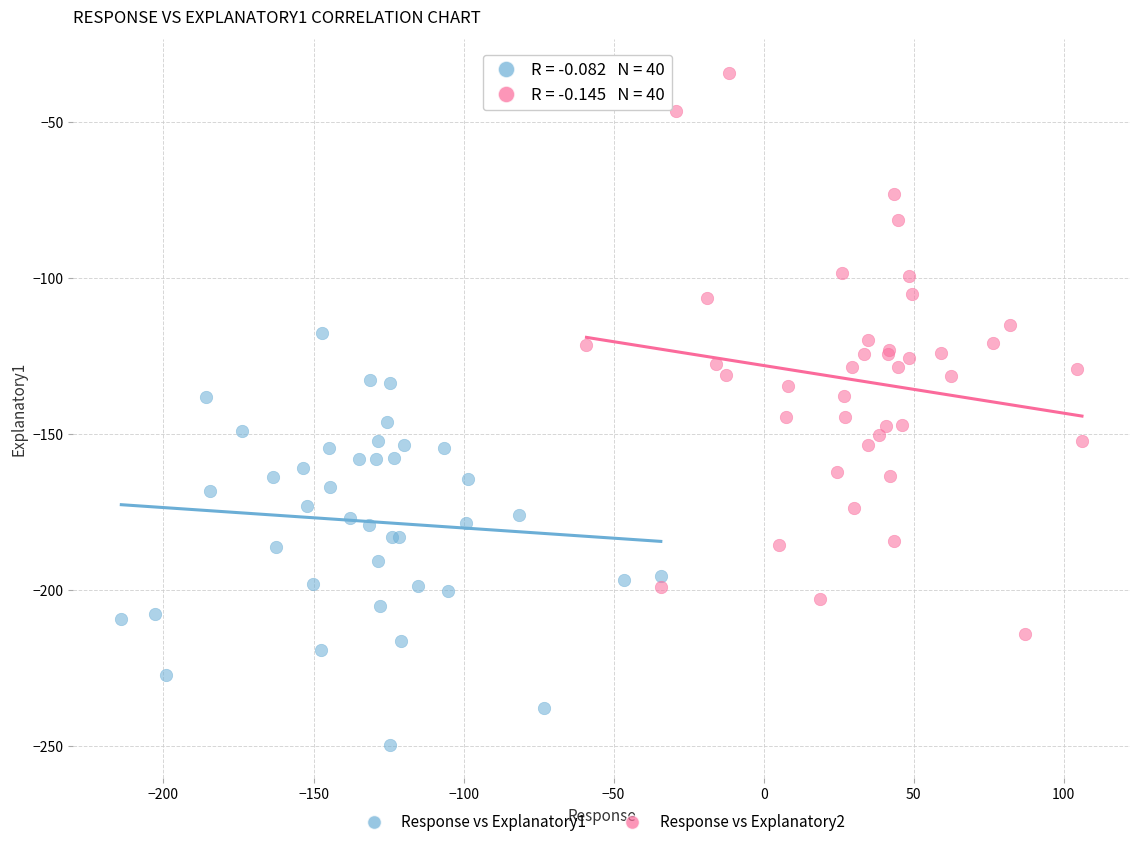

What are all the series names shown in the legend?

Response vs Explanatory1, Response vs Explanatory2